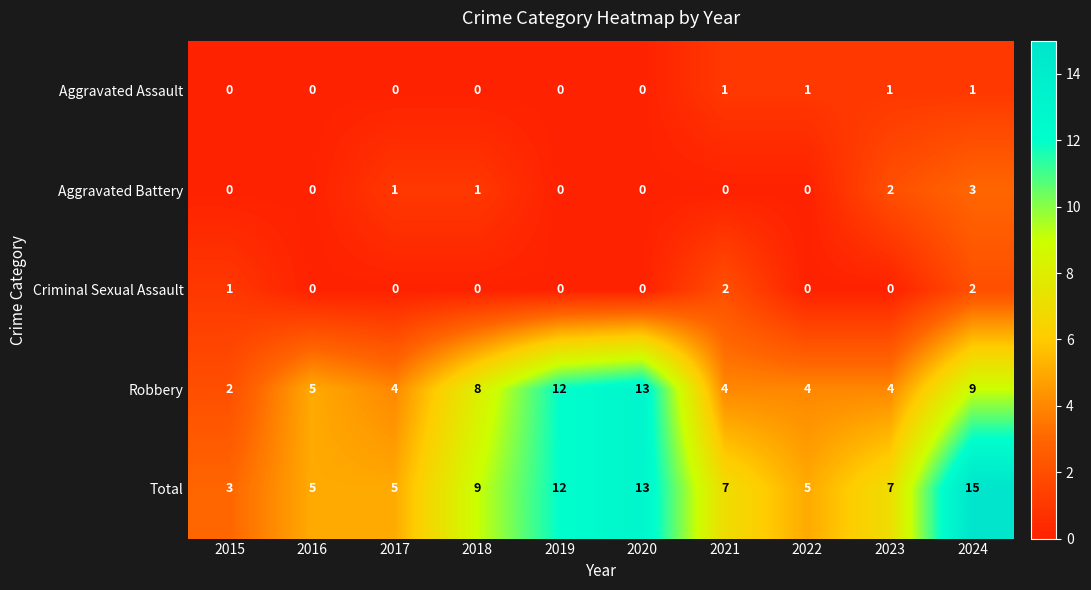

Count the Aggravated Battery values in the range 0 to 1.

8